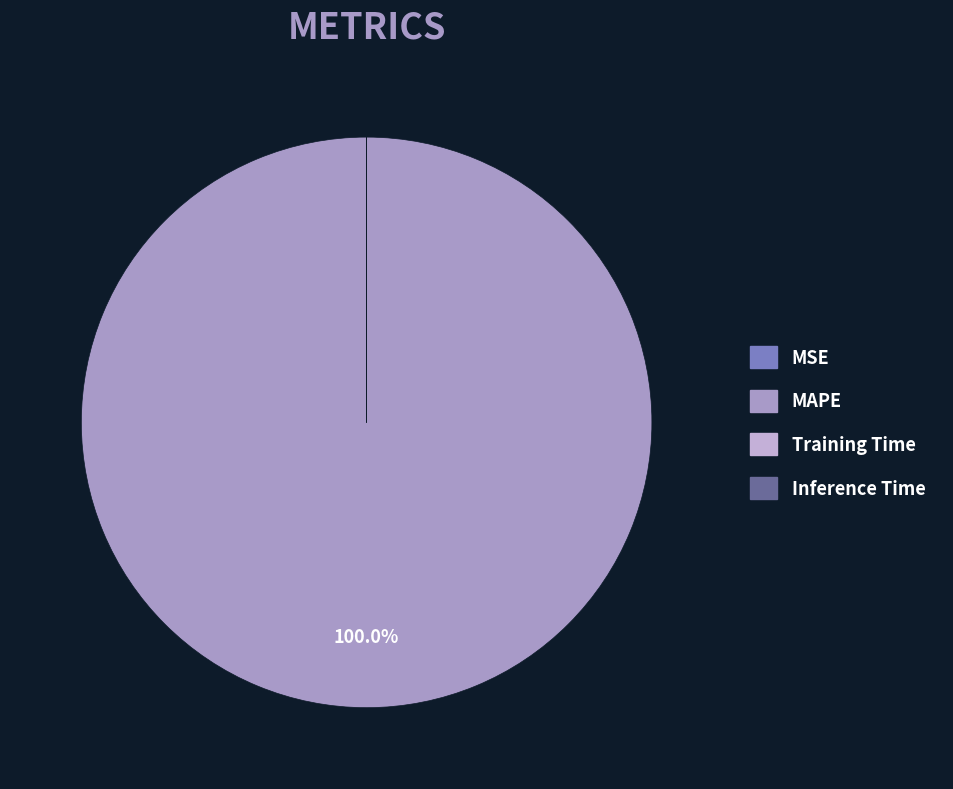

Rank the categories by value from lowest to highest.

Inference Time, Training Time, MSE, MAPE